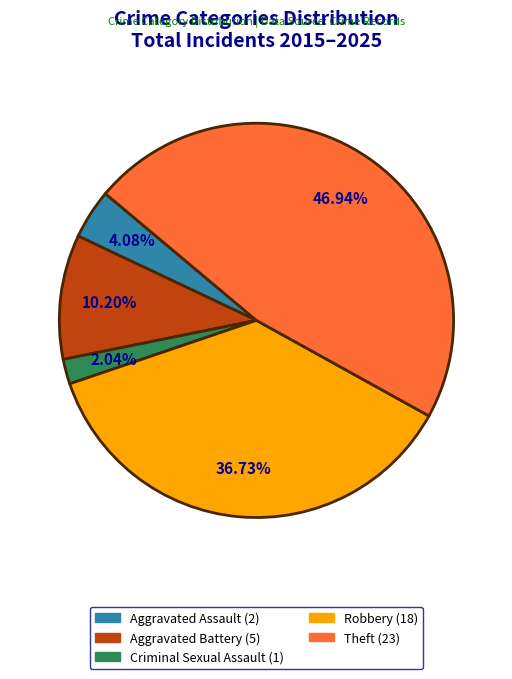

How many segments does this pie chart have?

5